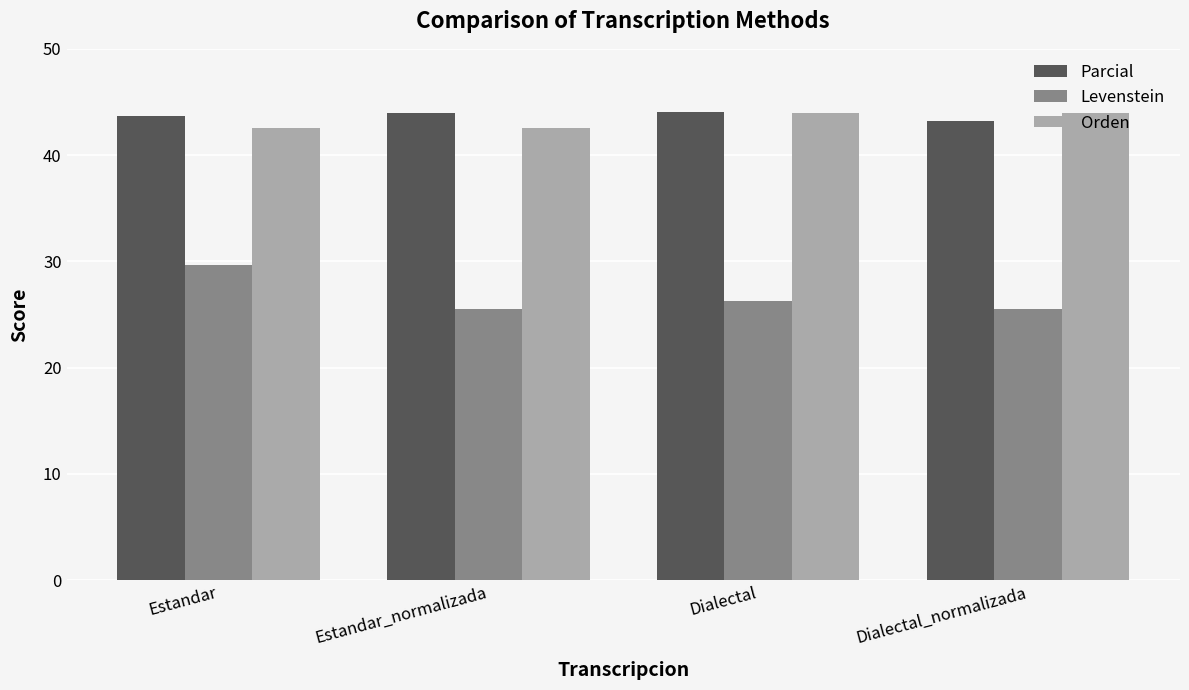

Which series has the largest range (max minus min)?

Levenstein